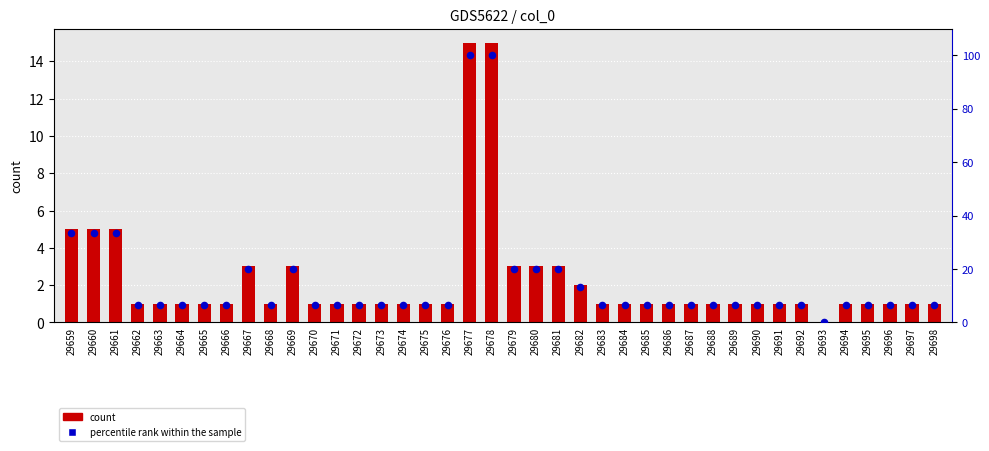

Is the value of count at 29681 greater than the value of percentile rank within the sample at 29686?

No